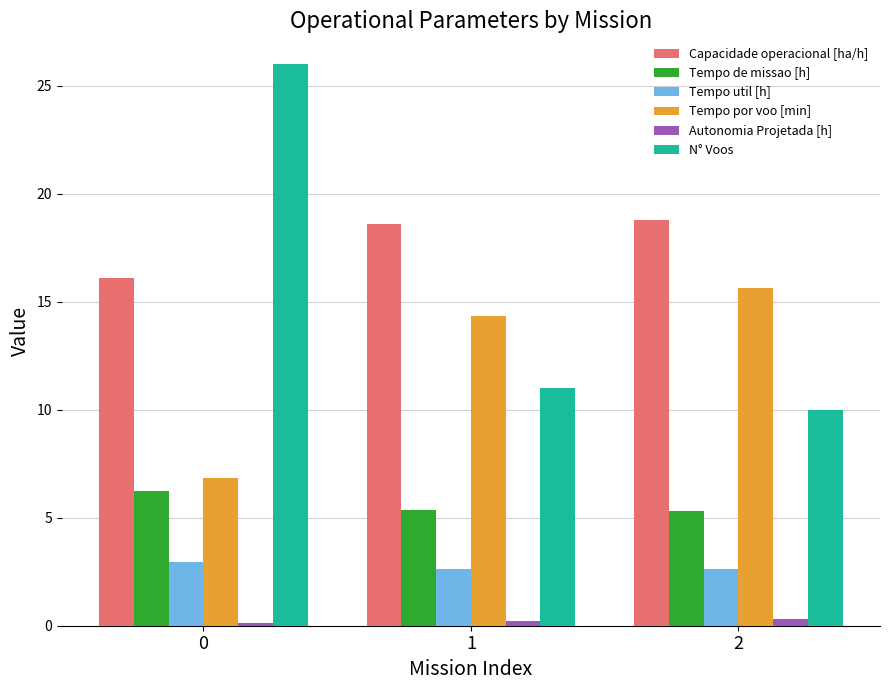

What is the value of the Tempo de missao [h] bar at the 3rd from the left?

5.3